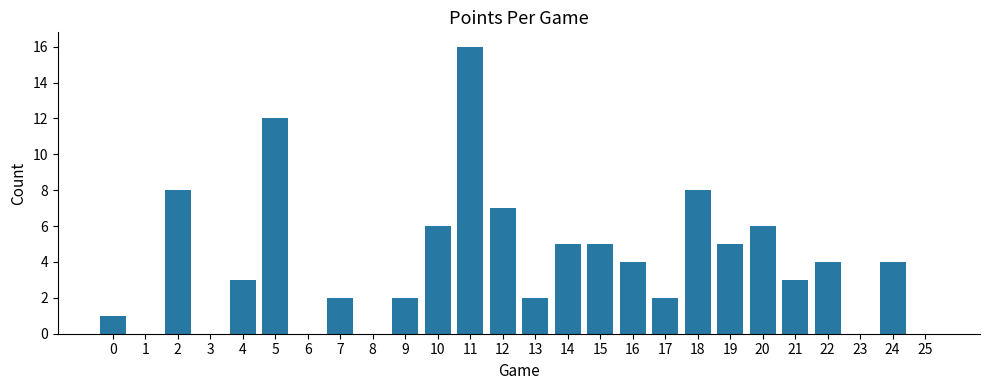

What is the approximate value at 15?

5